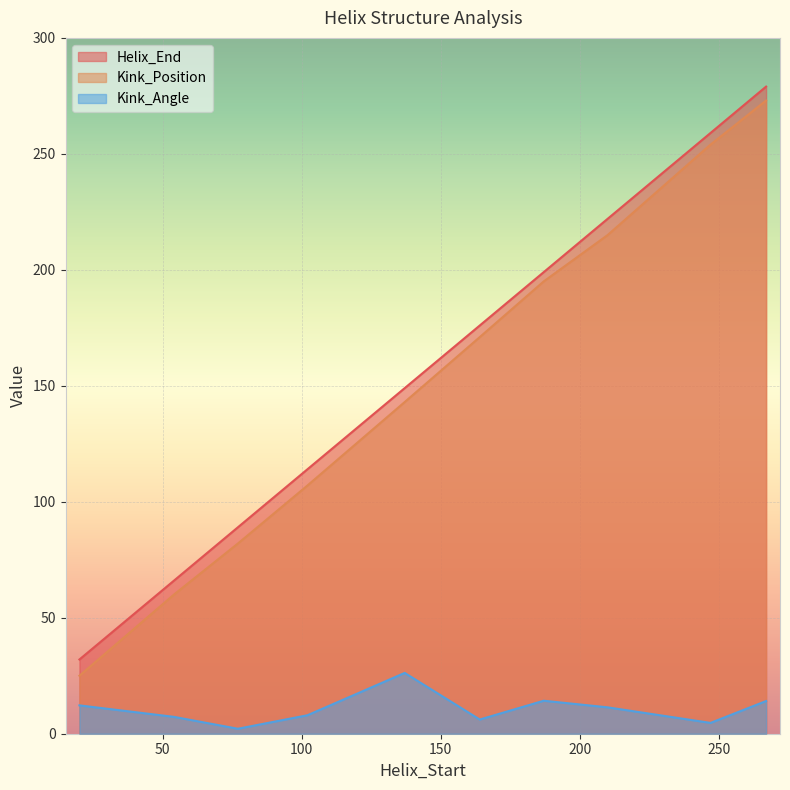

Reading right to left, transcribe all the data shown in this chart.

Helix_End: 279.0	259.0	222.0	199.0	176.0	149.0	114.0	89.0	66.0	32.0
Kink_Position: 273.0	254.0	215.0	195.0	171.0	143.0	107.0	82.0	60.0	25.0
Kink_Angle: 14.1	4.7	11.4	14.2	6.1	26.2	8.0	2.1	7.3	12.2